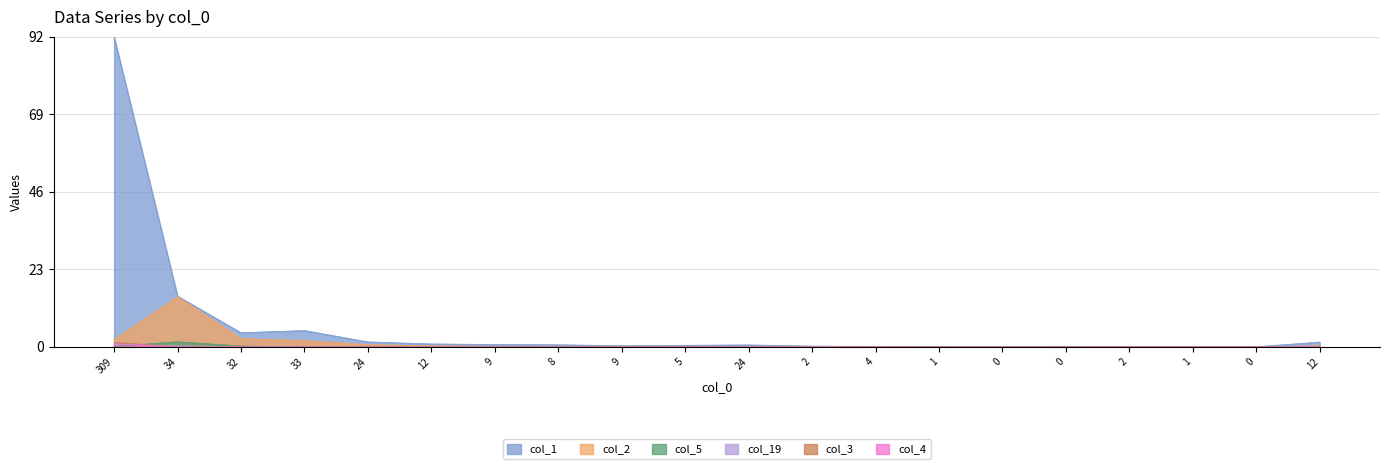

Which series changed the most between 2 and 1?

col_1